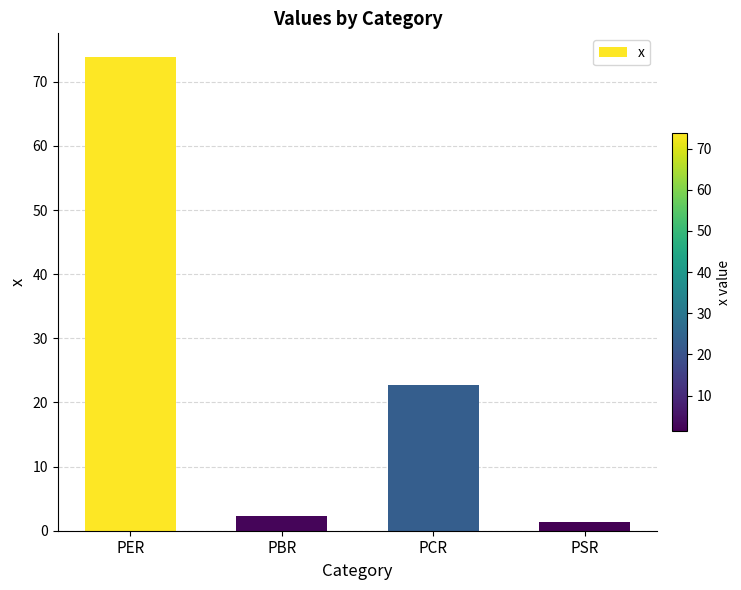

Is it true that the value at PSR is 1.3?

True